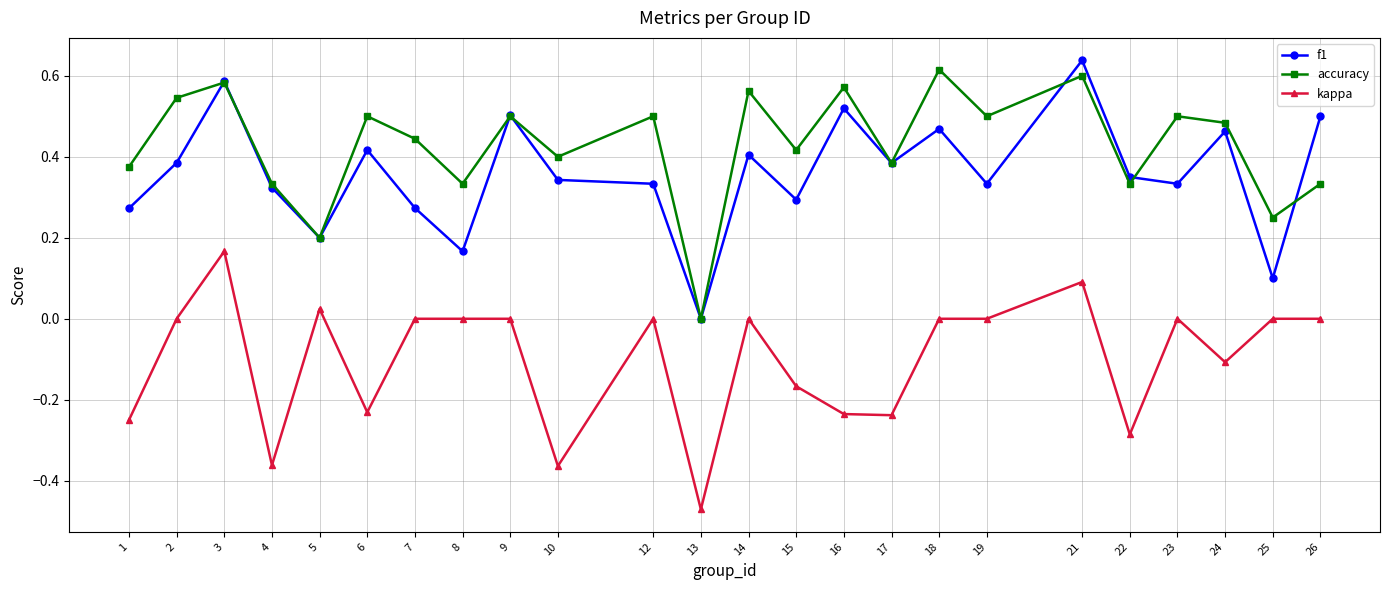

Is this an area chart (filled region under the line)?

No